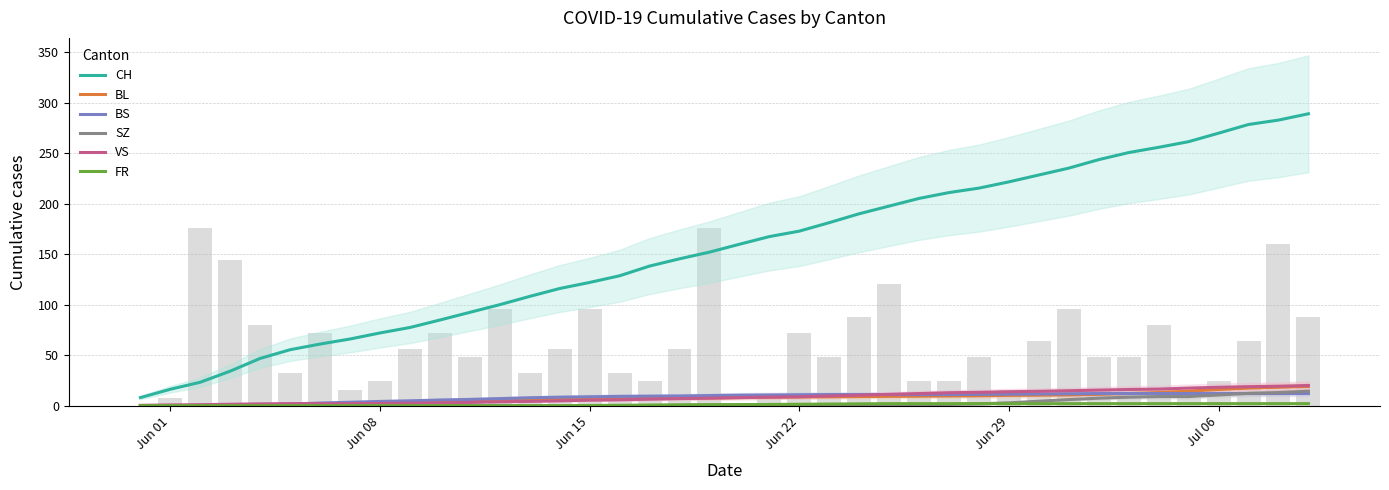

What are all the series names shown in the legend?

CH, BL, BS, SZ, VS, FR